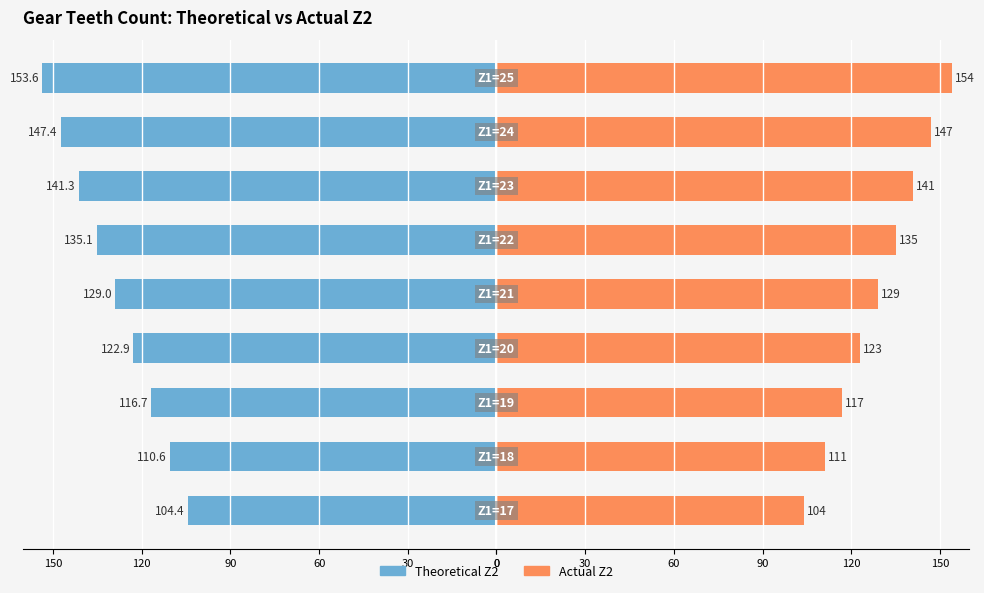

Is the value of Theoretical Z2 at 30 greater than the value of Actual Z2 at 120?

No